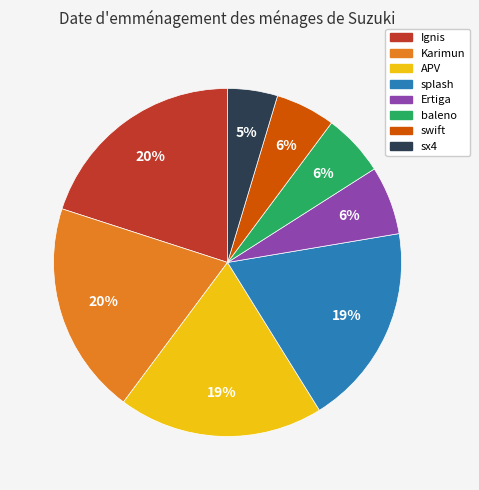

Do Karimun and splash together represent more than half of the pie?

No